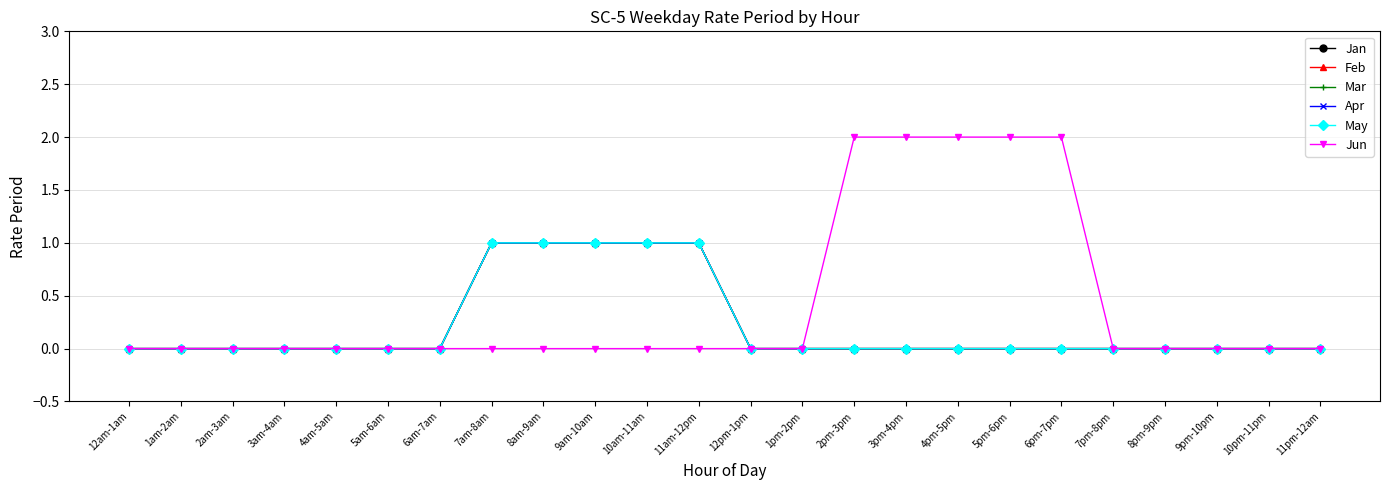

Between 6am-7am and 7am-8am, which series saw the biggest shift?

Jan